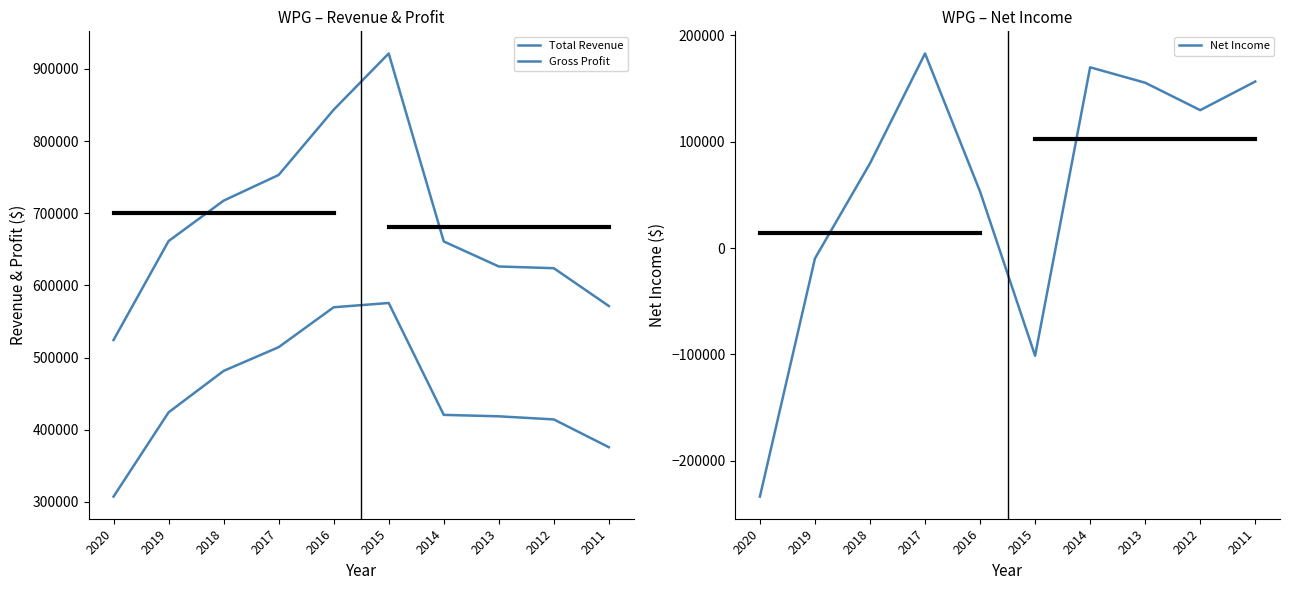

What is the average value of the Net Income series?

58260